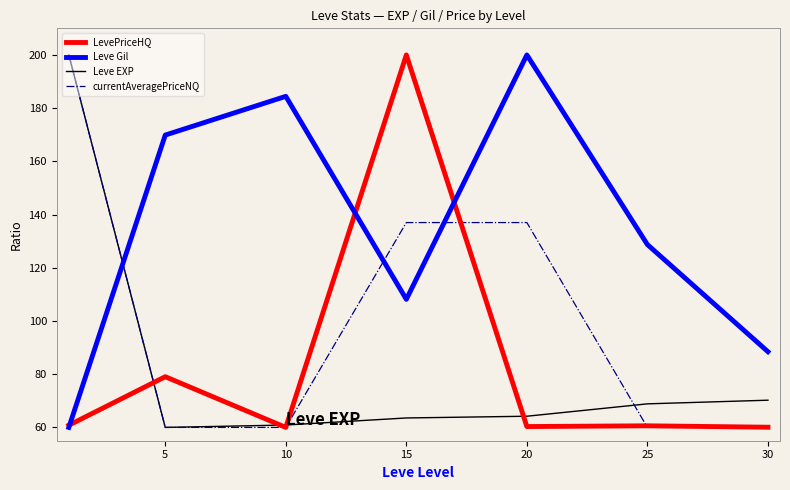

True or false: Leve Gil and Leve EXP intersect in this chart.

True